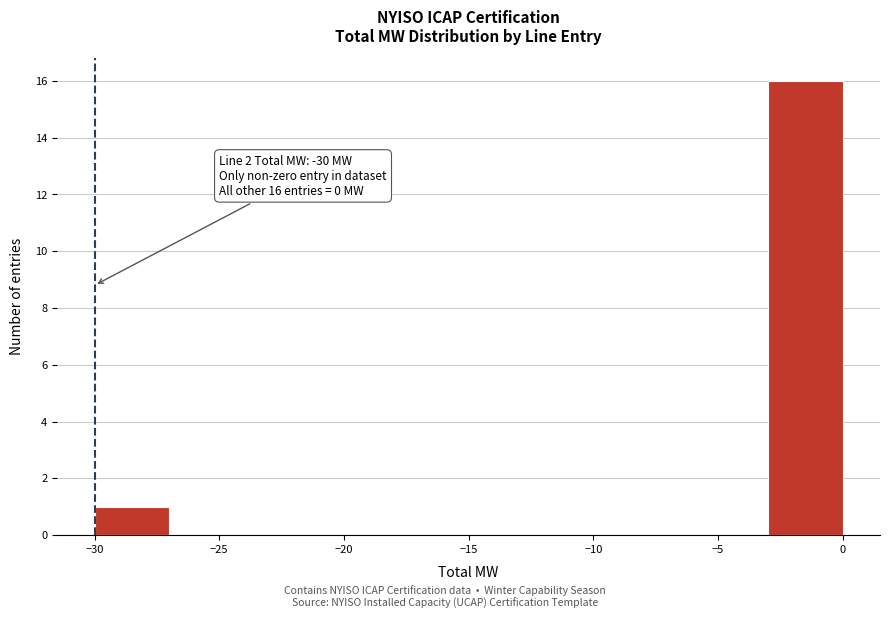

Which range on the x-axis has the tallest bar?

-3 to 0